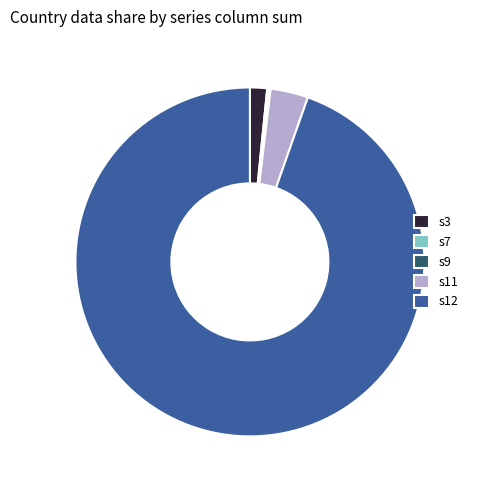

Which category accounts for the majority?

s12